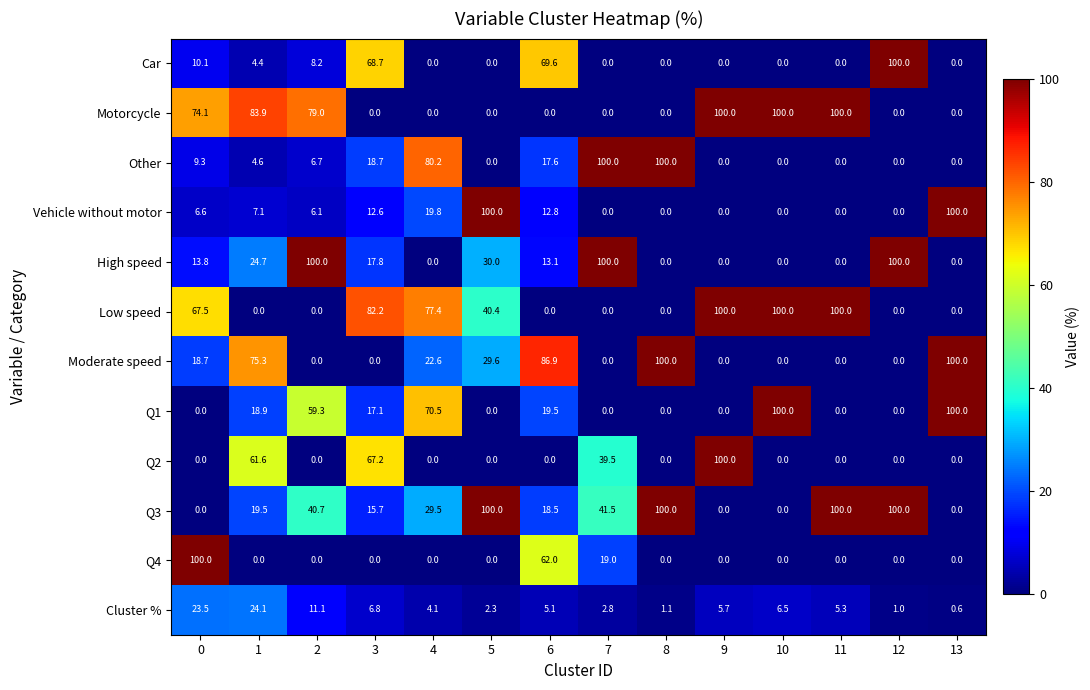

What is the sum of all Q3 values?

565.4